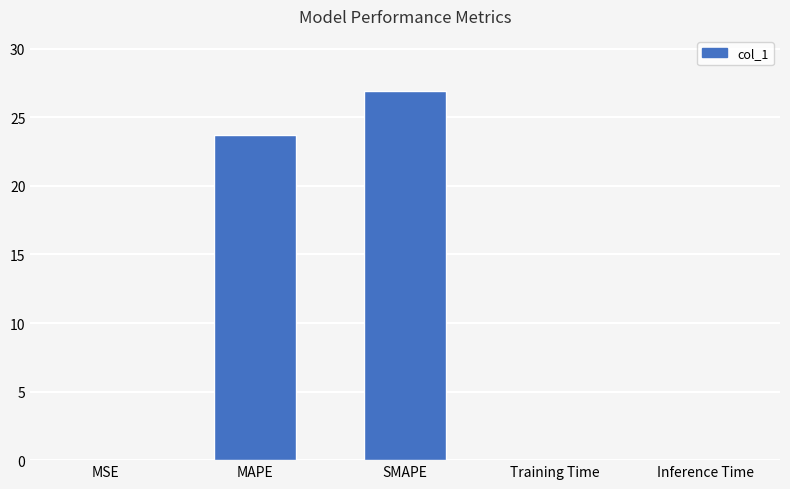

True or false: the data shows 13.6 at SMAPE.

False